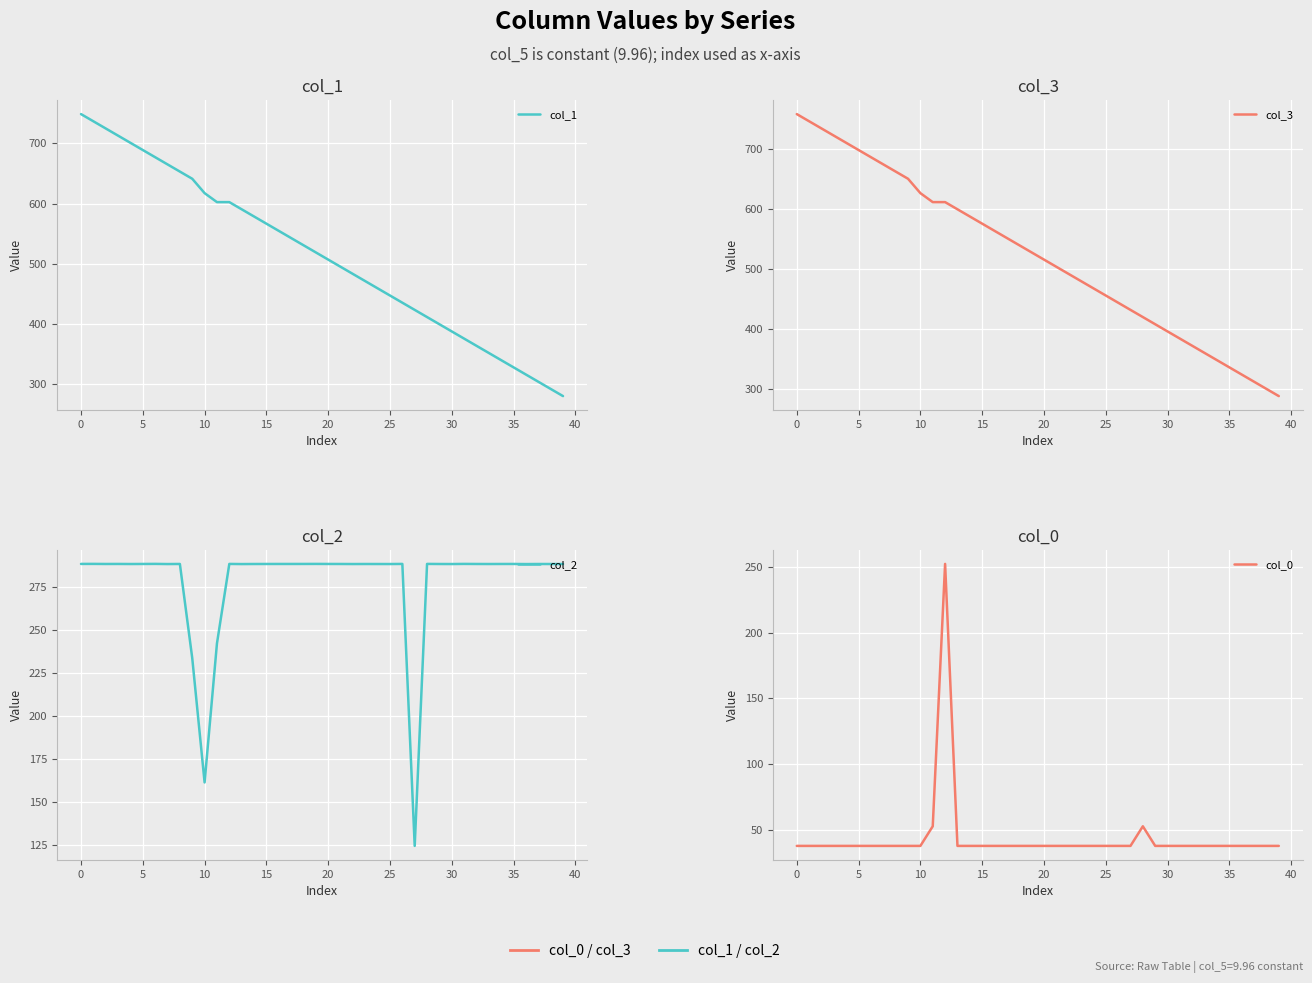

How many interior local peaks does the col_0 series have?

2